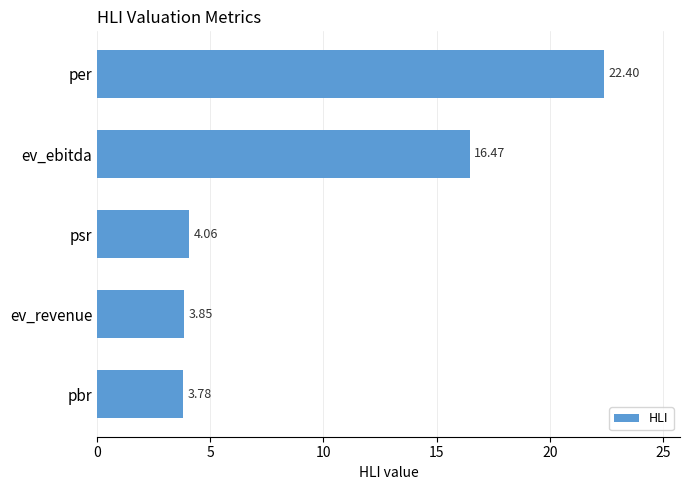

Which category has the lowest value across all series?

pbr